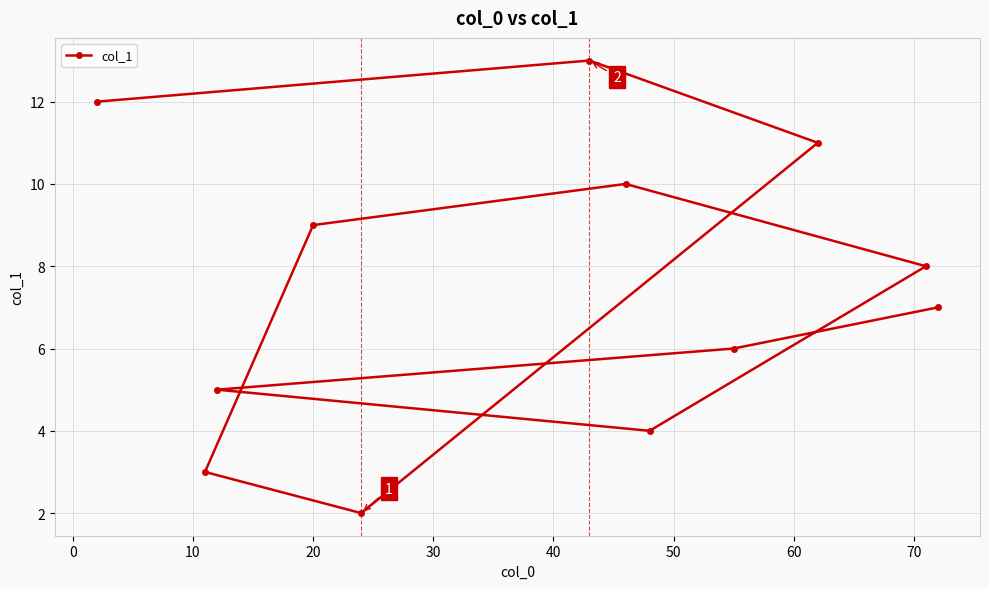

What is the greatest value displayed?

13